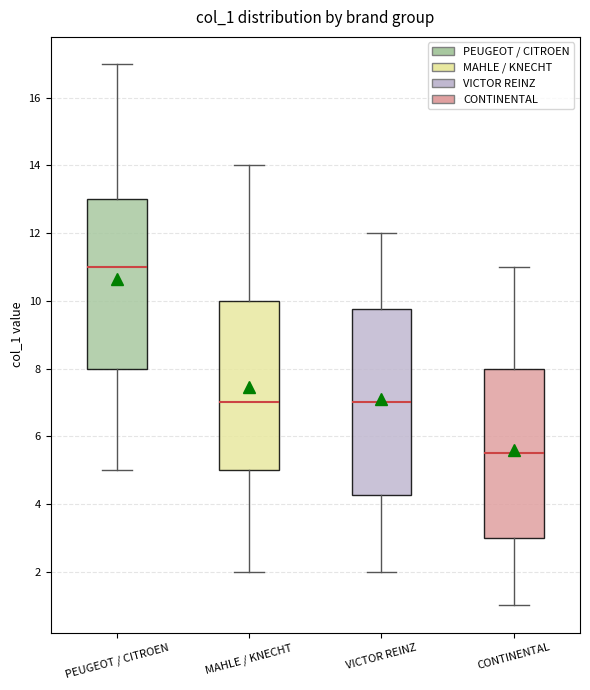

Where does the lower whisker of the box for MAHLE / KNECHT end on the y-axis? The values are not printed on the chart, so give them approximately, as read against the axis.

2.0